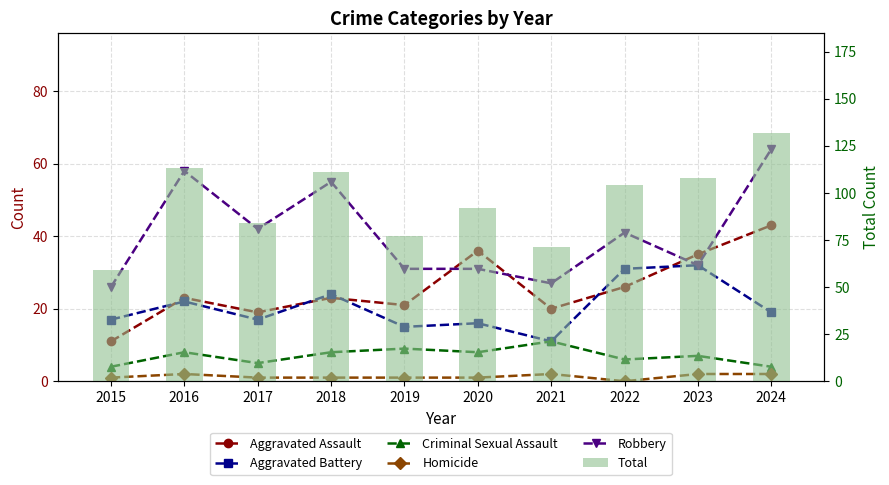

What is the average value of the Aggravated Assault series?

26